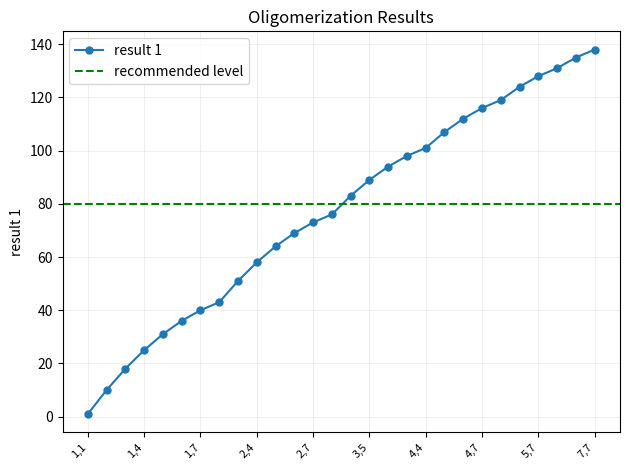

At which category does the chart reach its peak across all series?

7,7